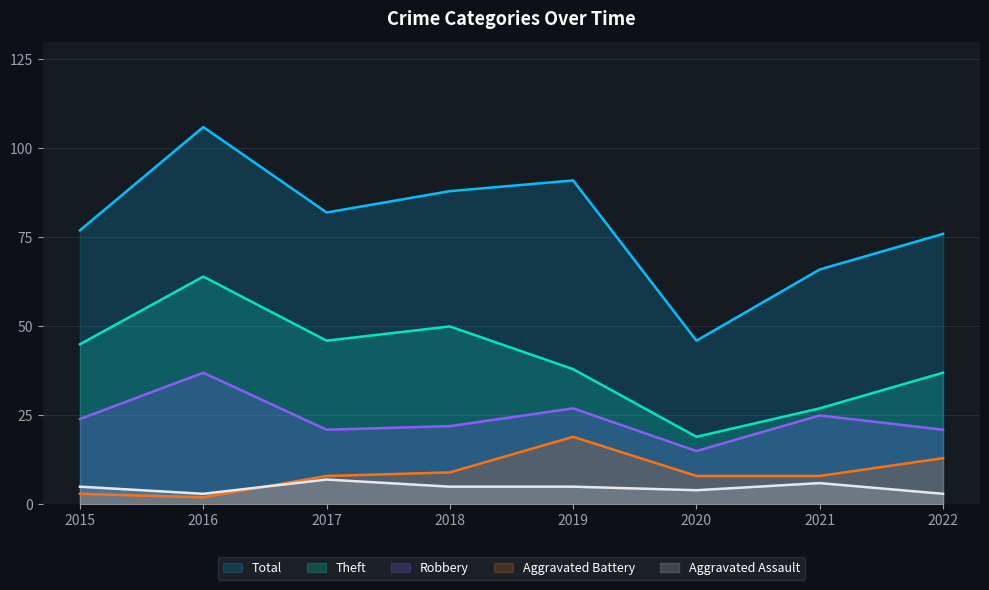

Which series has the largest range (max minus min)?

Total